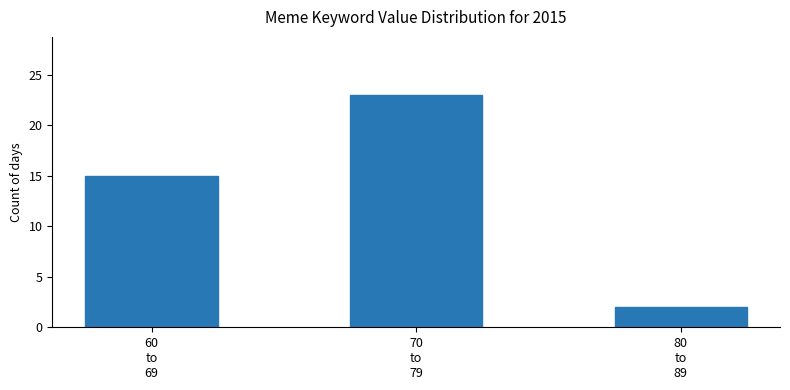

Reading left to right, list all the values displayed in this chart.

15	23	2